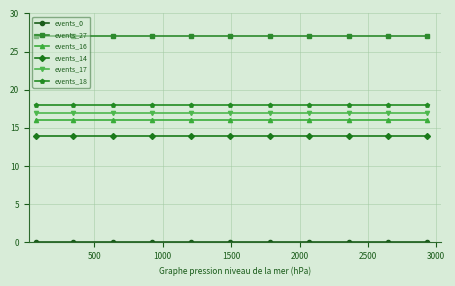

Which series has the largest total across all categories?

events_27